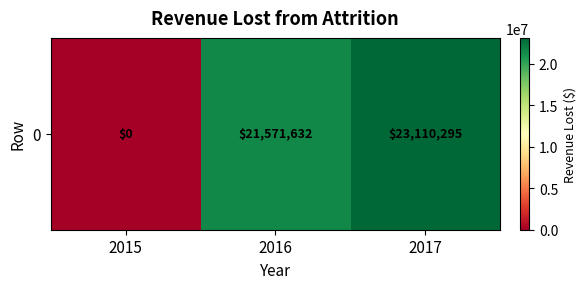

What is the change in value from 2015 to 2016?

+21571632.1